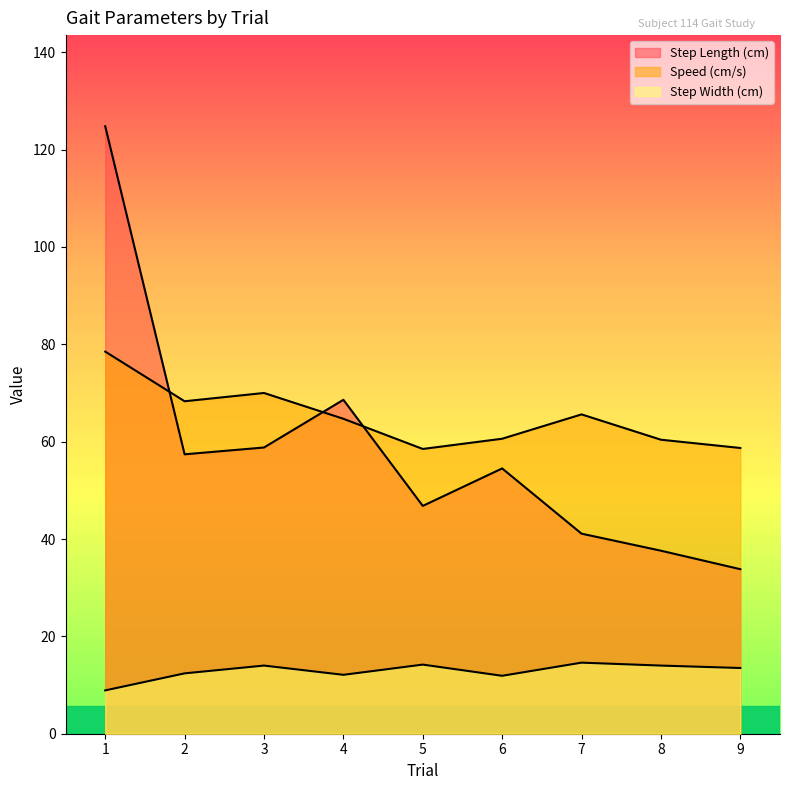

How many intersections are there between Step Length (cm) and Speed (cm/s)?

3